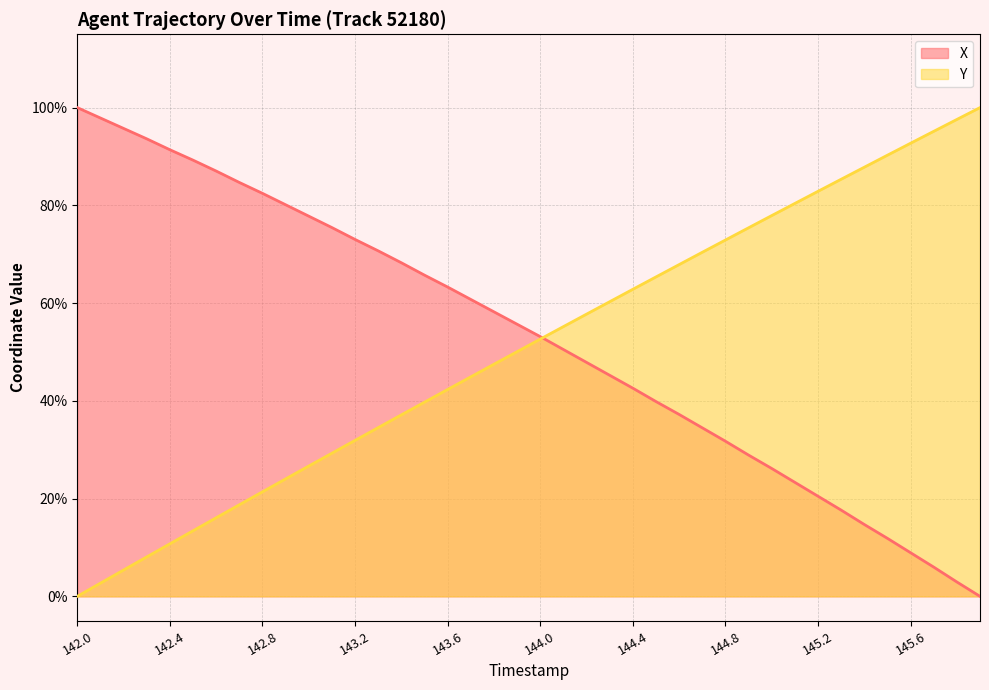

True or false: X has more than 1 points higher than both neighbors.

False